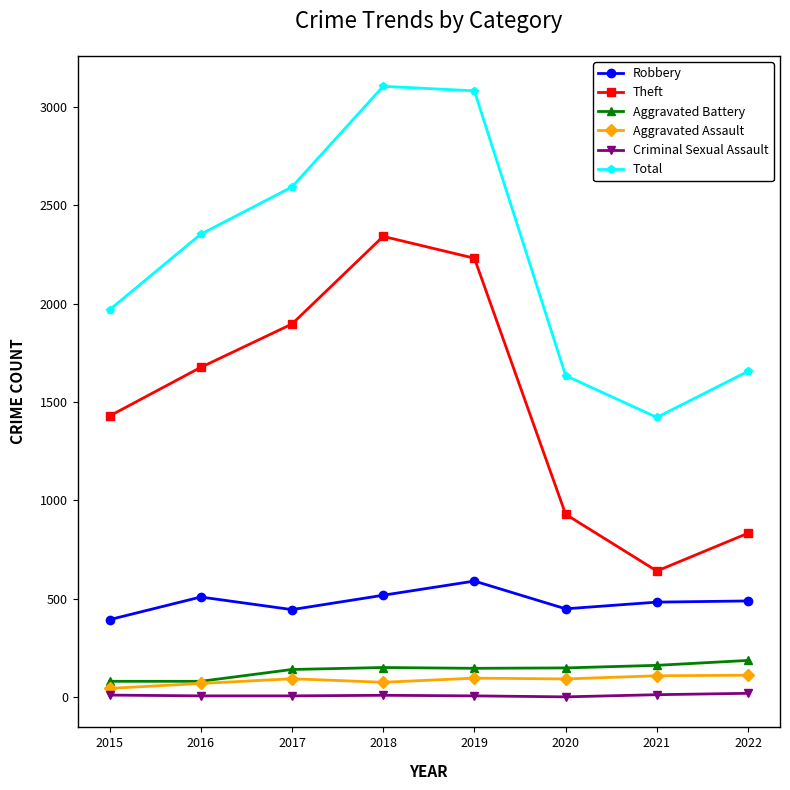

True or false: Criminal Sexual Assault has more than 0 interior local peaks.

True